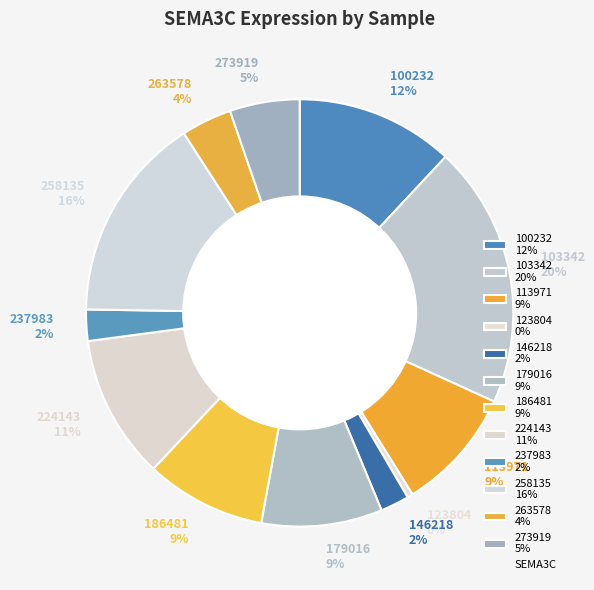

What percentage is the 237983 slice, to the nearest percent?

2%